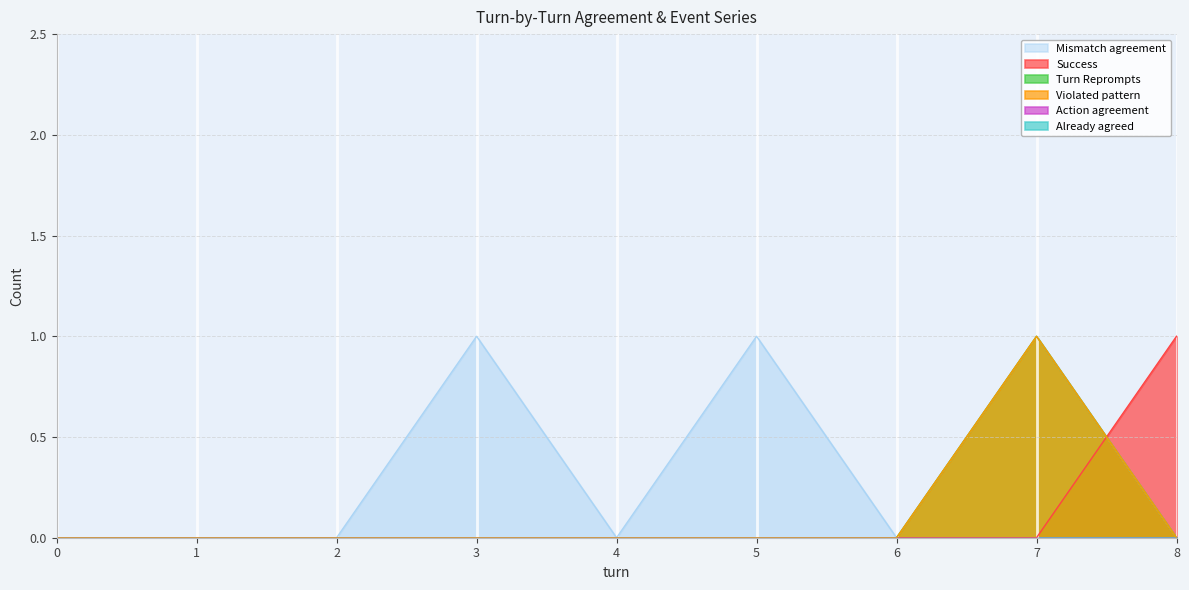

How many lines are shown in the chart?

6